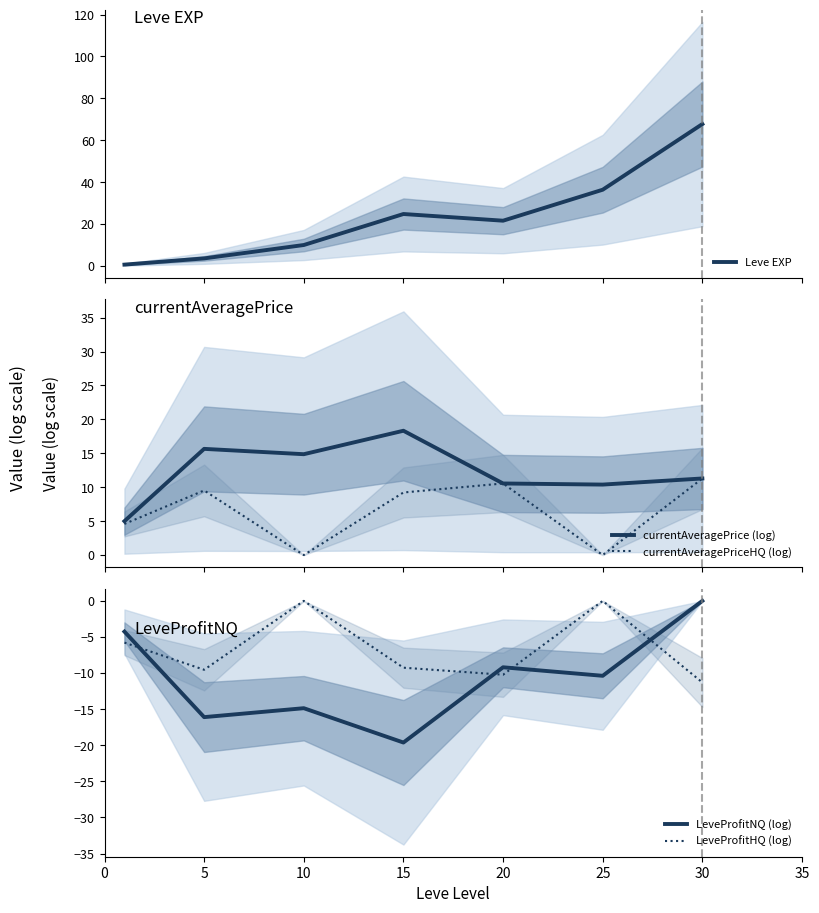

How many values in LeveProfitNQ (log) are below zero?

6